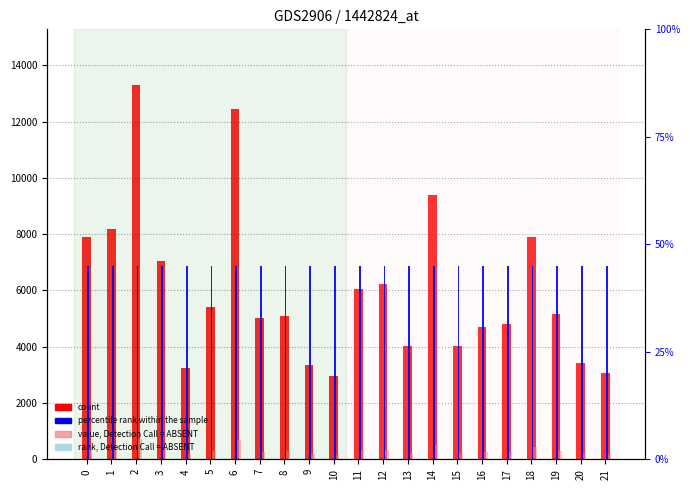

Reading right to left, what are all the values shown in this chart?

count: 3082.0	3432.0	5170.0	7915.0	4803.0	4709.0	4038.0	9399.0	4040.0	6215.0	6059.0	2947.0	3335.0	5100.0	5012.0	12449.0	5428.0	3236.0	7054.0	13286.0	8166.0	7888.0
value, Detection Call = ABSENT: 169.5	188.8	284.4	435.3	264.2	259.0	222.1	516.9	222.2	341.8	333.2	162.1	183.4	280.5	275.7	684.7	298.5	178.0	388.0	730.7	449.1	433.8
percentile rank within the sample: 0.2	0.2	0.2	0.2	0.2	0.2	0.2	0.2	0.2	0.2	0.2	0.2	0.2	0.2	0.2	0.2	0.2	0.2	0.2	0.2	0.2	0.2
rank, Detection Call = ABSENT: 0.0	0.0	0.0	0.0	0.0	0.0	0.0	0.0	0.0	0.0	0.0	0.0	0.0	0.0	0.0	0.0	0.0	0.0	0.0	0.0	0.0	0.0